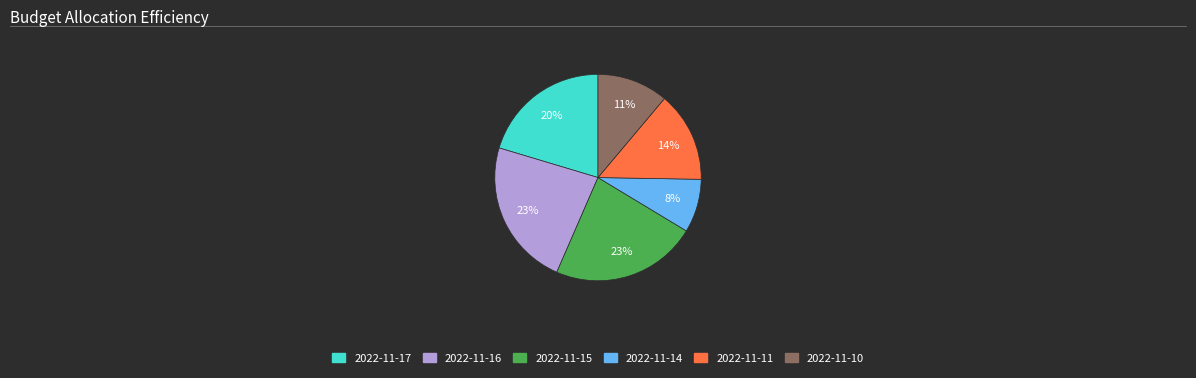

What is the smallest slice in the pie chart?

2022-11-14